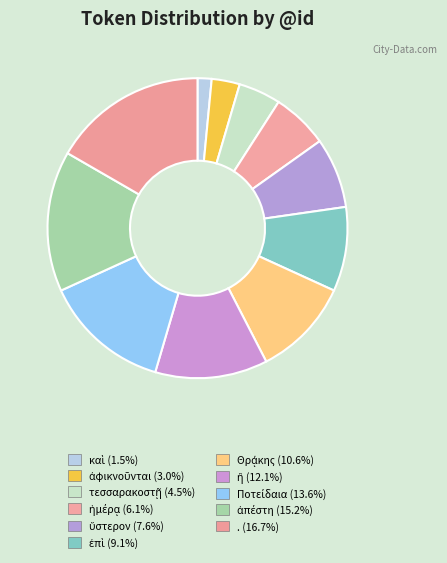

Which category has the smallest portion of the pie?

καὶ